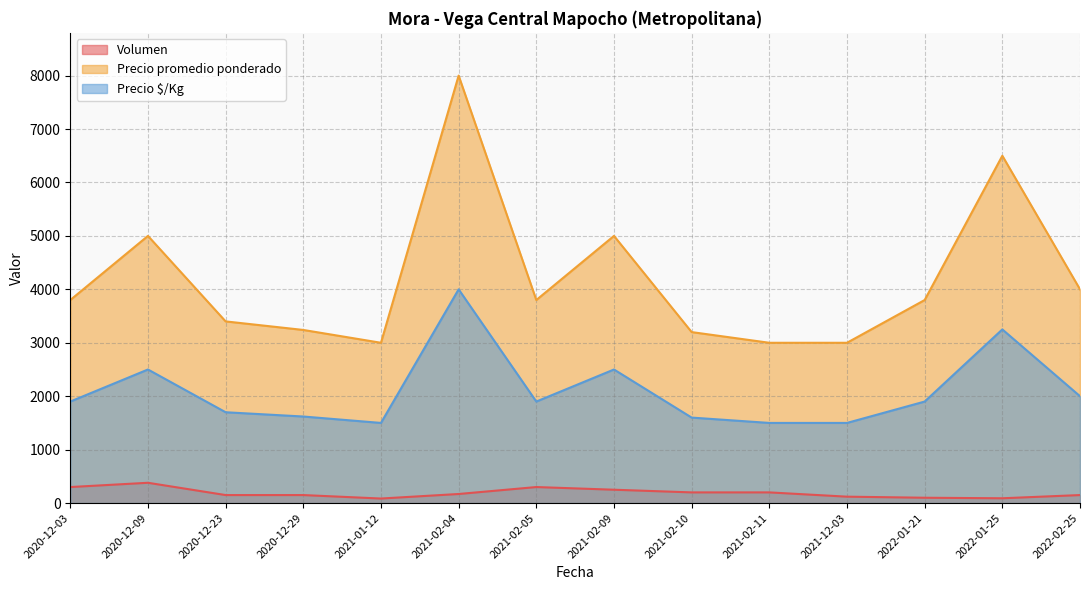

How many lines are shown in the chart?

3